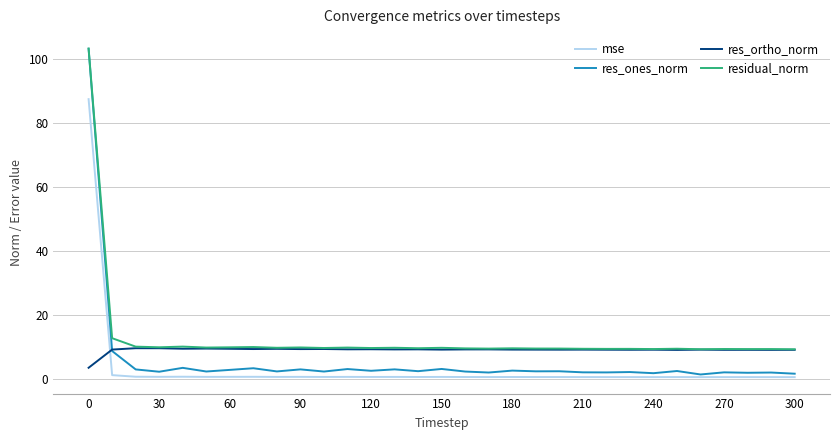

What is the highest value of the residual_norm series?

103.3